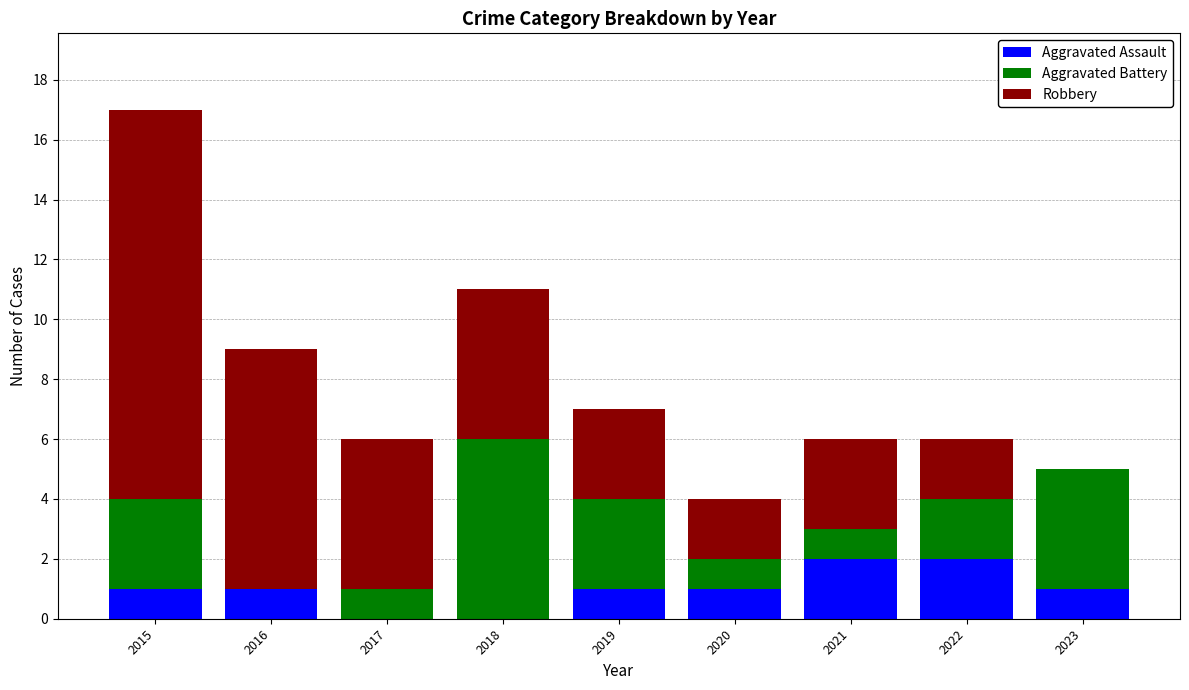

True or false: Aggravated Assault has a value of 1 at 2019.

True